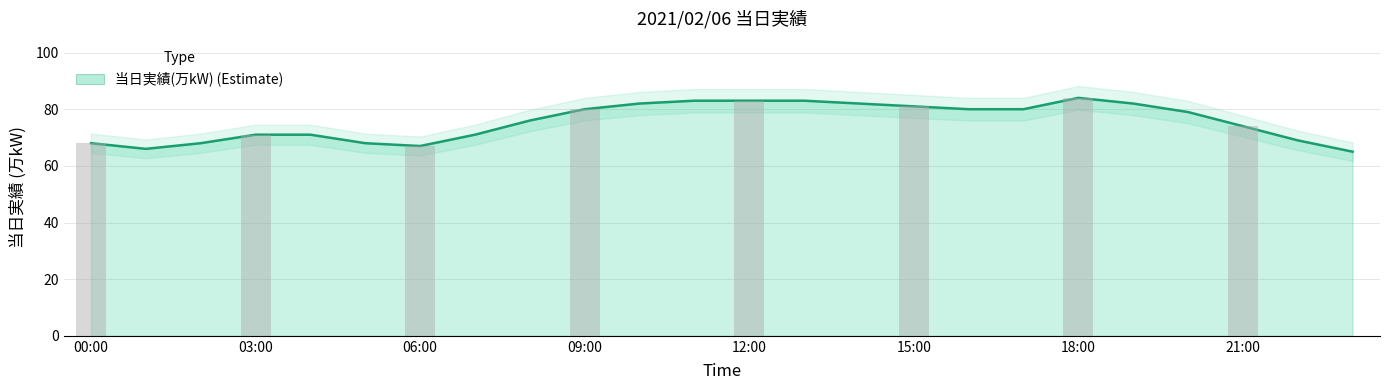

How many bars are there in total?

24